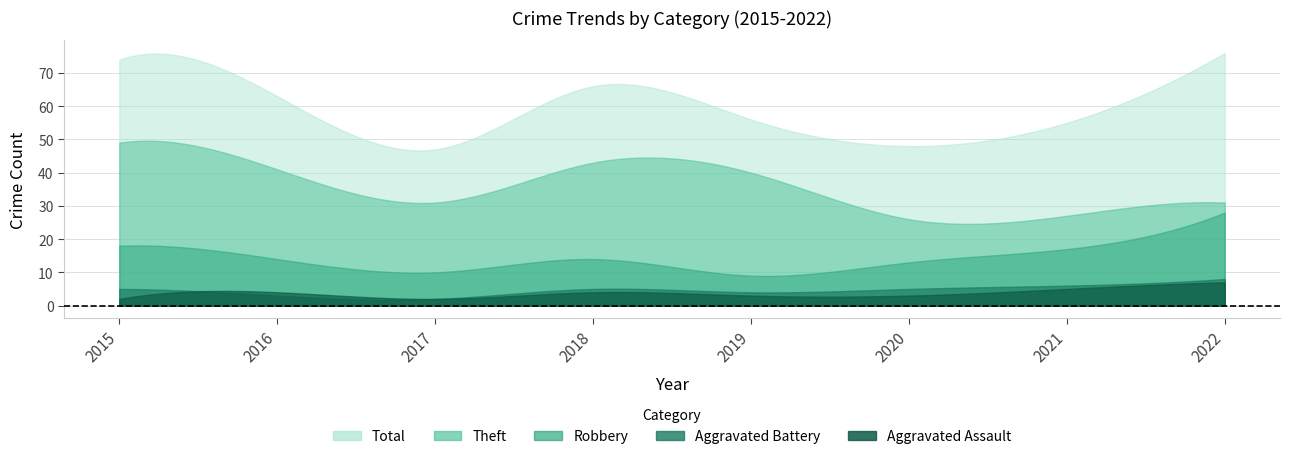

Is the value of Robbery at 2022 greater than the value of Aggravated Battery at 2021?

Yes